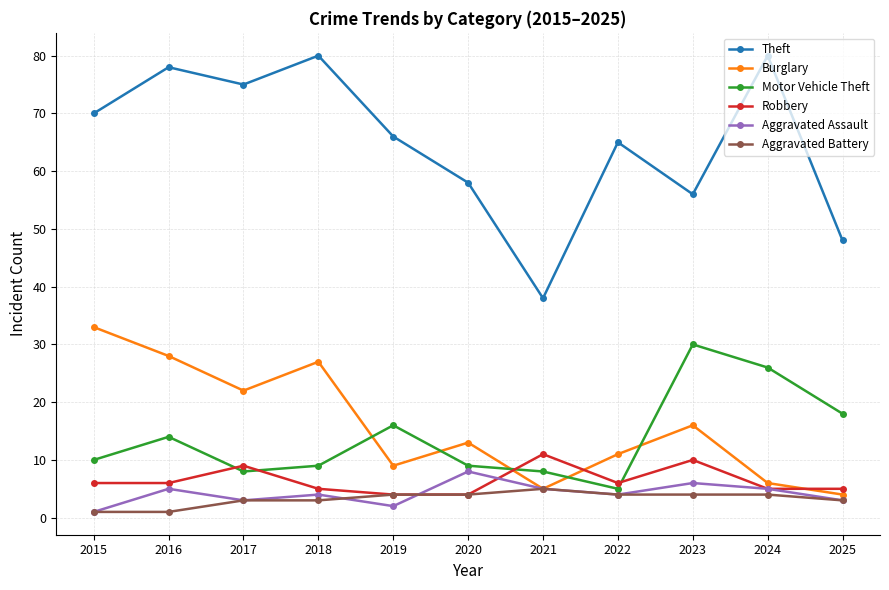

Is it true that Aggravated Assault equals 3 at 2017?

True